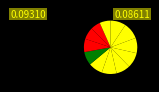

Count the number of slices in the pie.

12